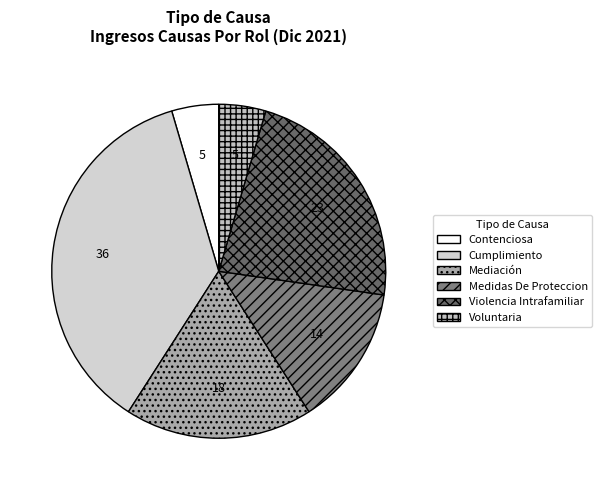

Does Violencia Intrafamiliar represent more than half of the total?

No